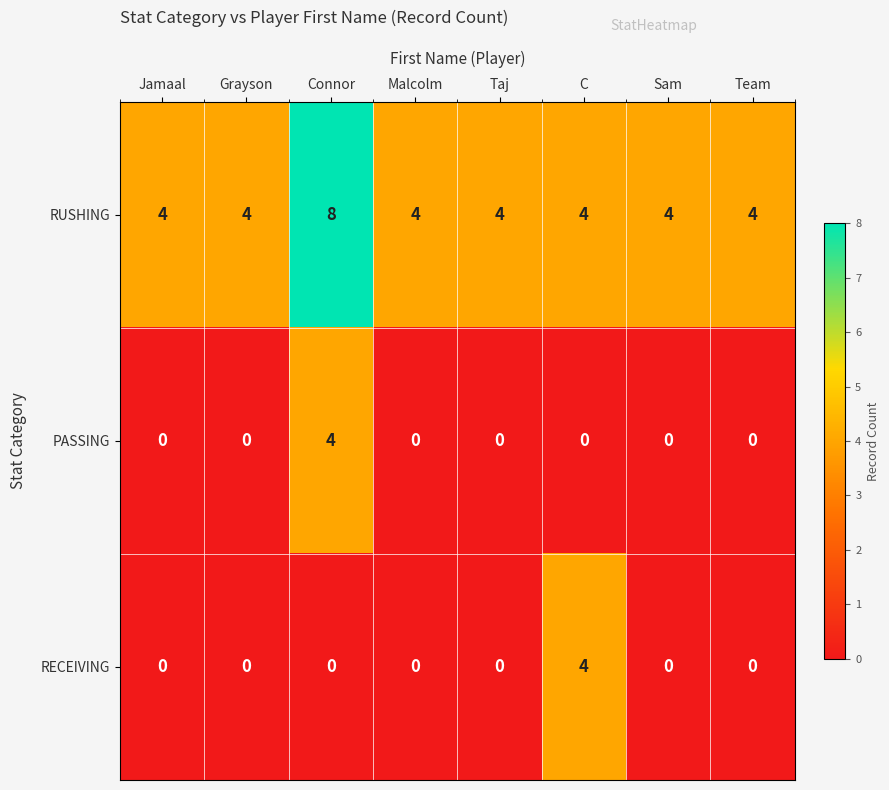

How many data points in PASSING are above 0?

1